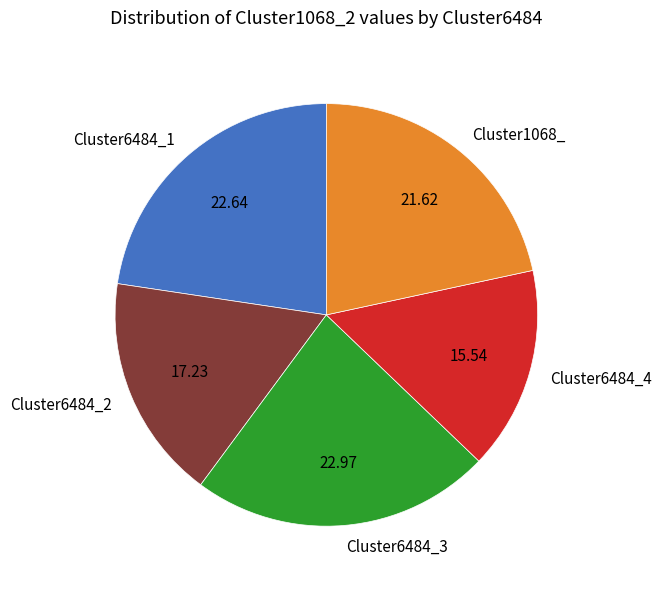

Does Cluster1068_ account for over 50% of the chart?

No